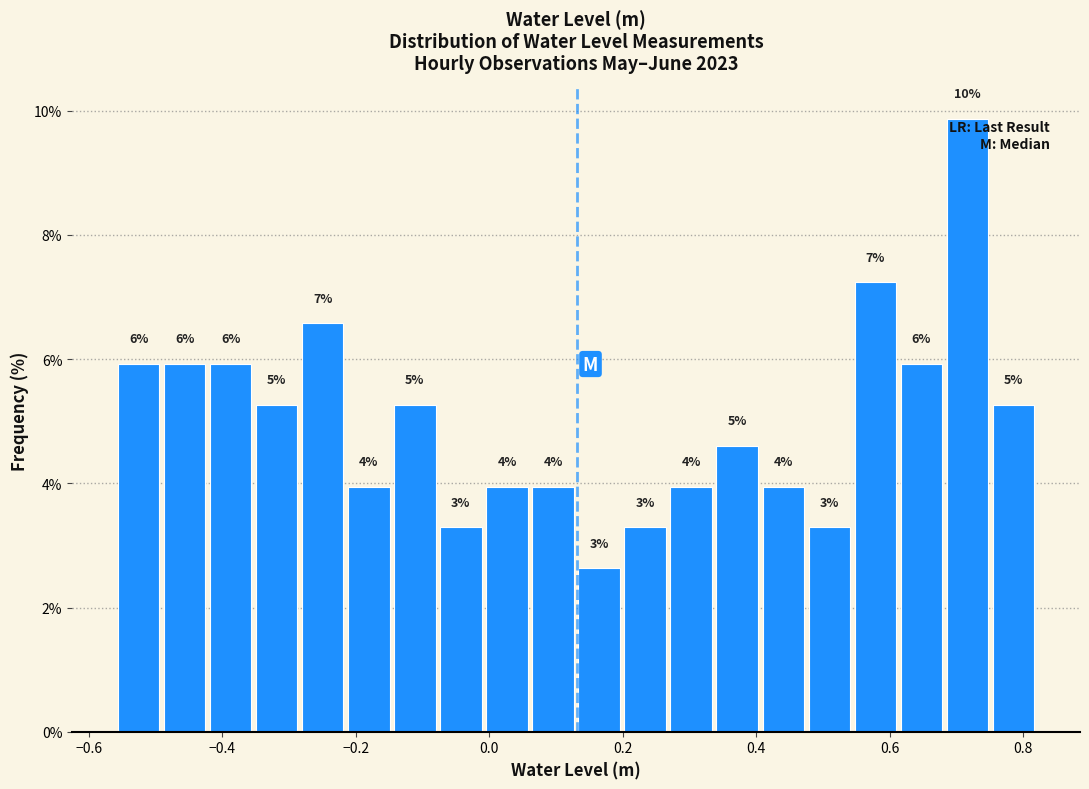

Around what value on the x-axis is the tallest bar? Give the approximate position of its centre, as read against the axis.

0.72